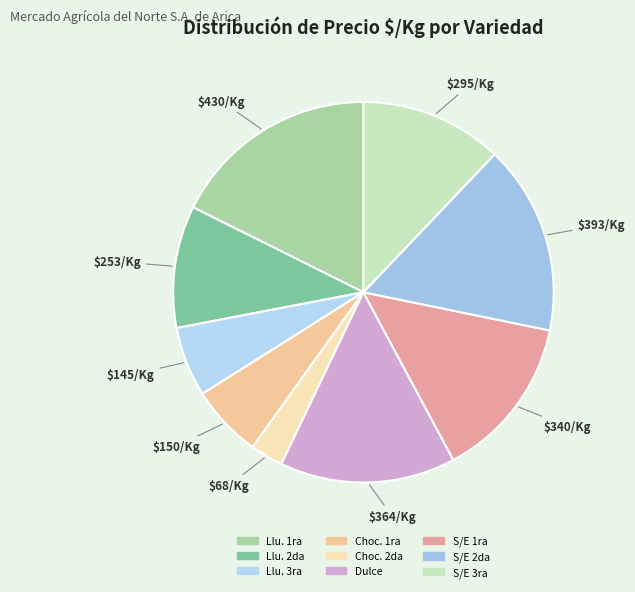

How many slices are in this pie chart?

9